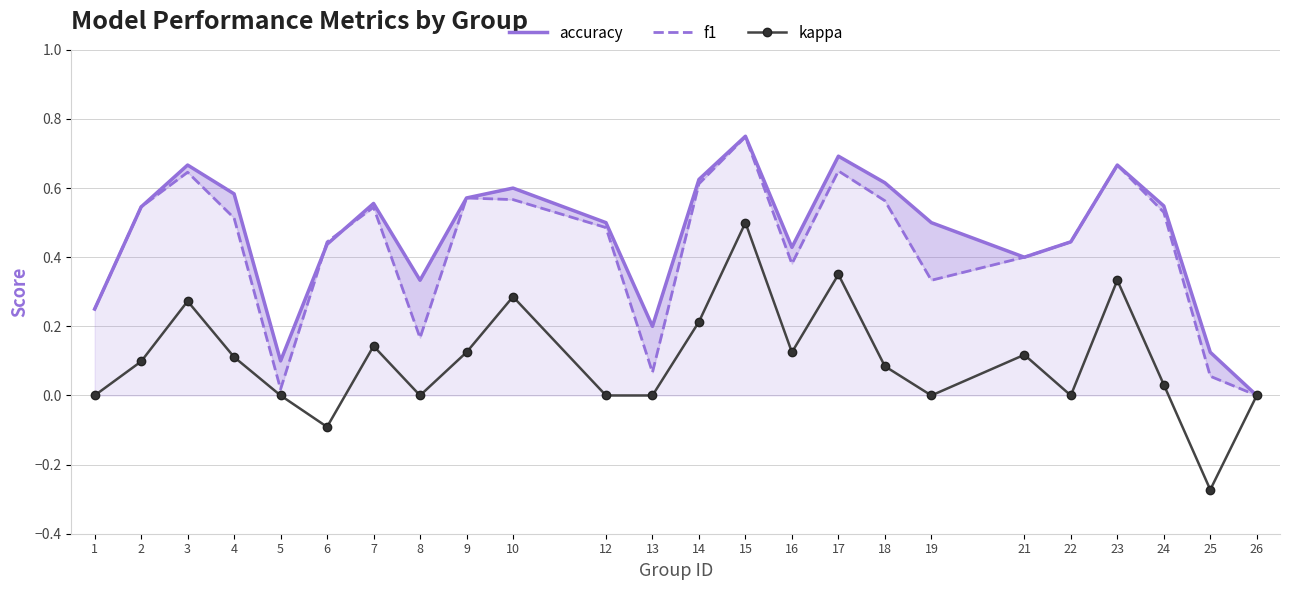

How many lines are shown in the chart?

3